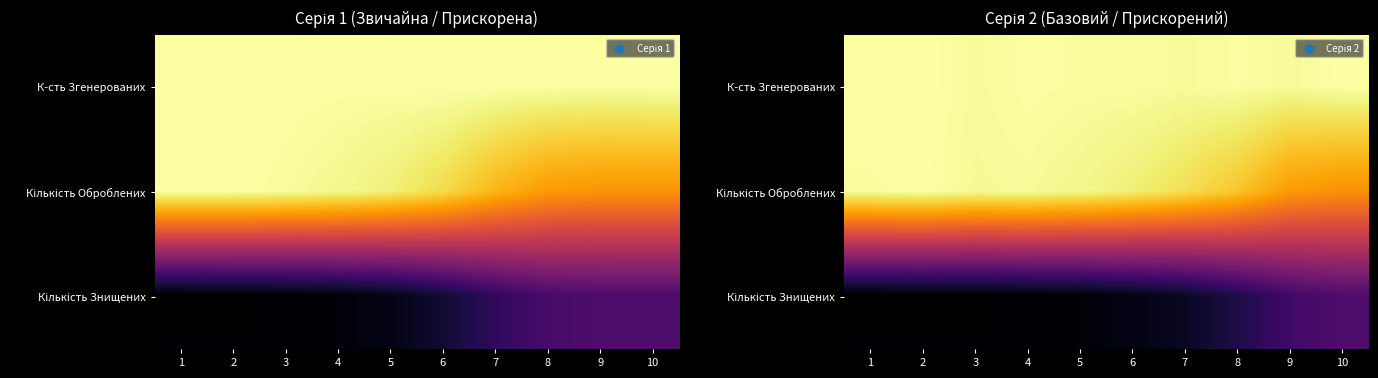

Count the number of data series in this chart.

3